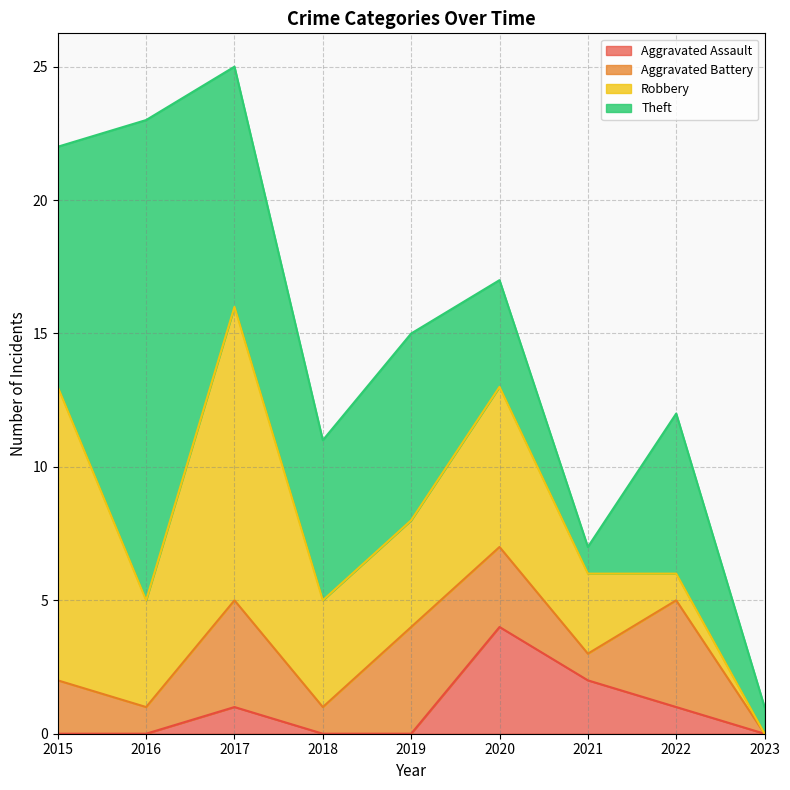

Is the value of Aggravated Assault at 2023 greater than the value of Theft at 2022?

No